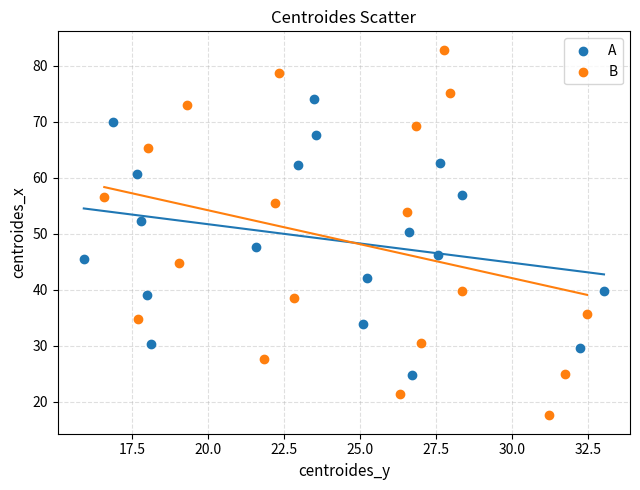

Which series contains the lowest Y value?

B